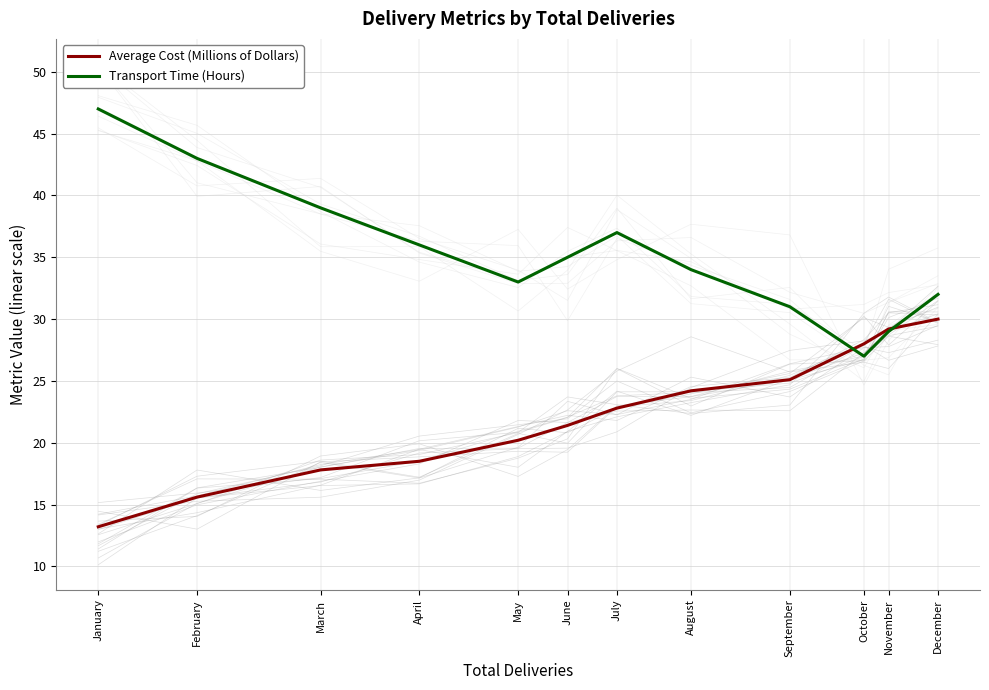

Reading left to right, extract all data points from this chart.

Average Cost (Millions of Dollars): 13.2	15.6	17.8	18.5	20.2	21.4	22.8	24.2	25.1	28.0	29.2	30.0
Transport Time (Hours): 47.0	43.0	39.0	36.0	33.0	35.0	37.0	34.0	31.0	27.0	29.0	32.0